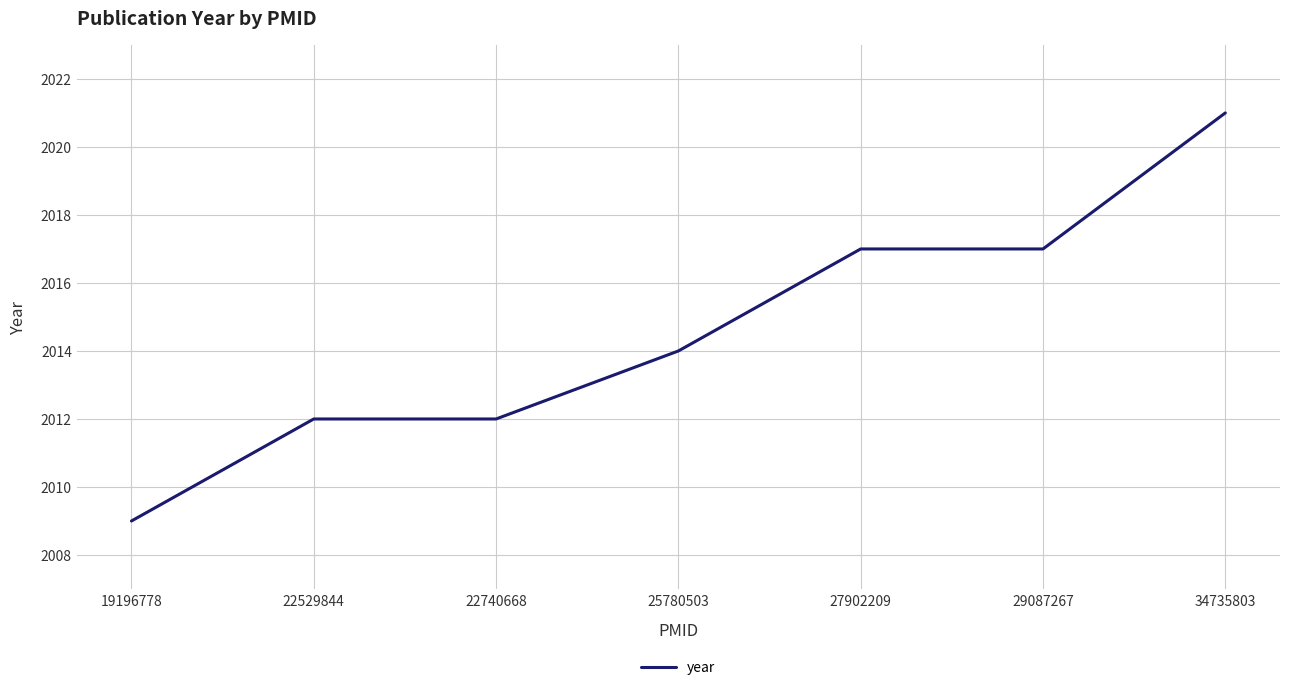

Reading left to right, what are all the values shown in this chart?

2009	2012	2012	2014	2017	2017	2021